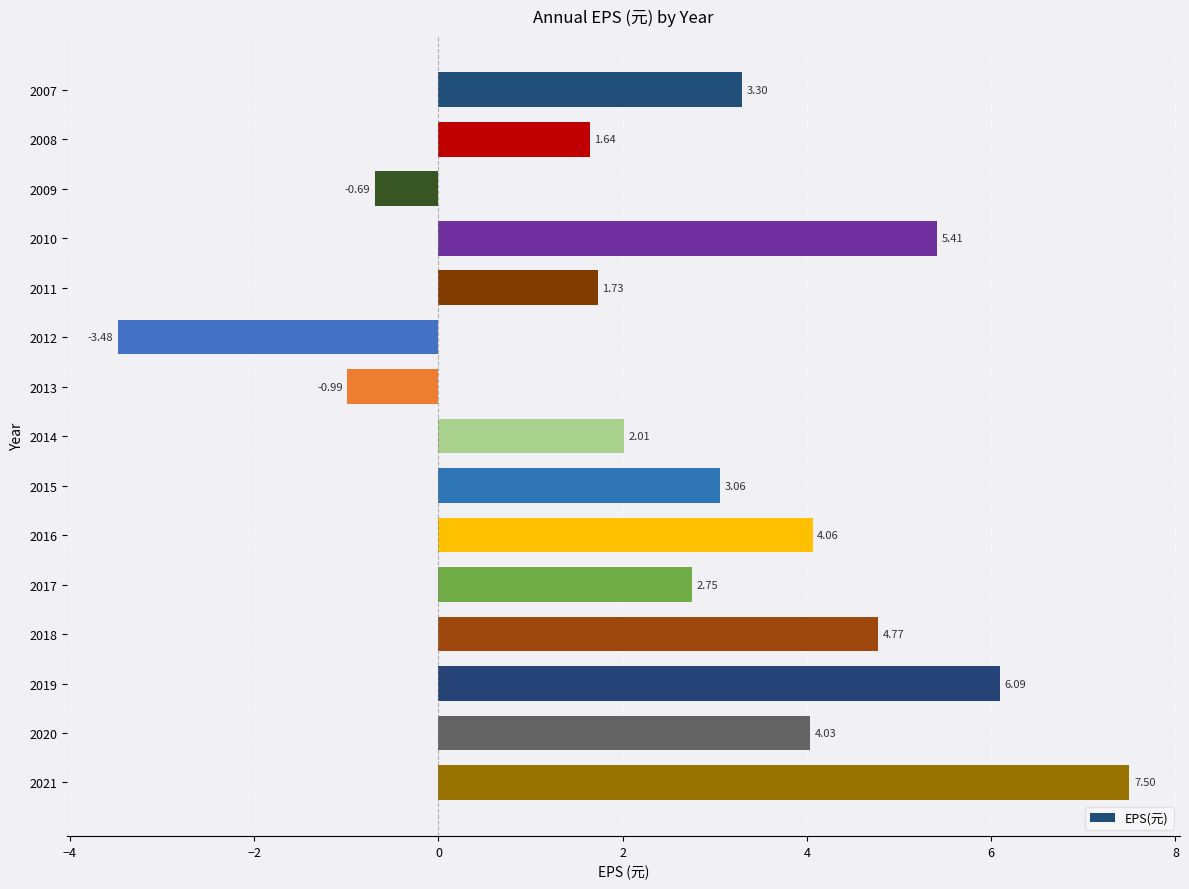

What is the change in value from 2014 to 2017?

+0.7